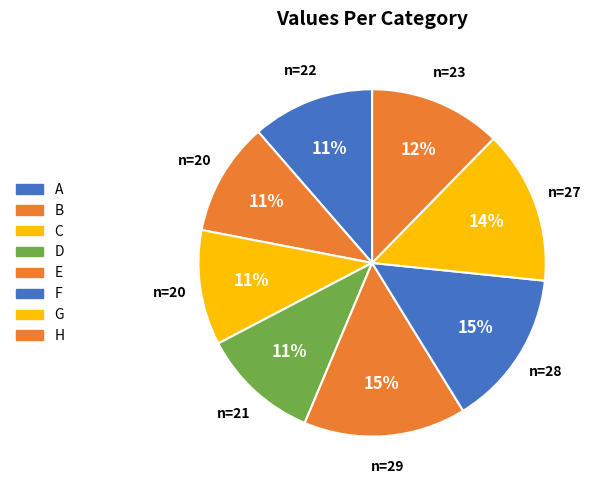

Count the number of slices in the pie.

8